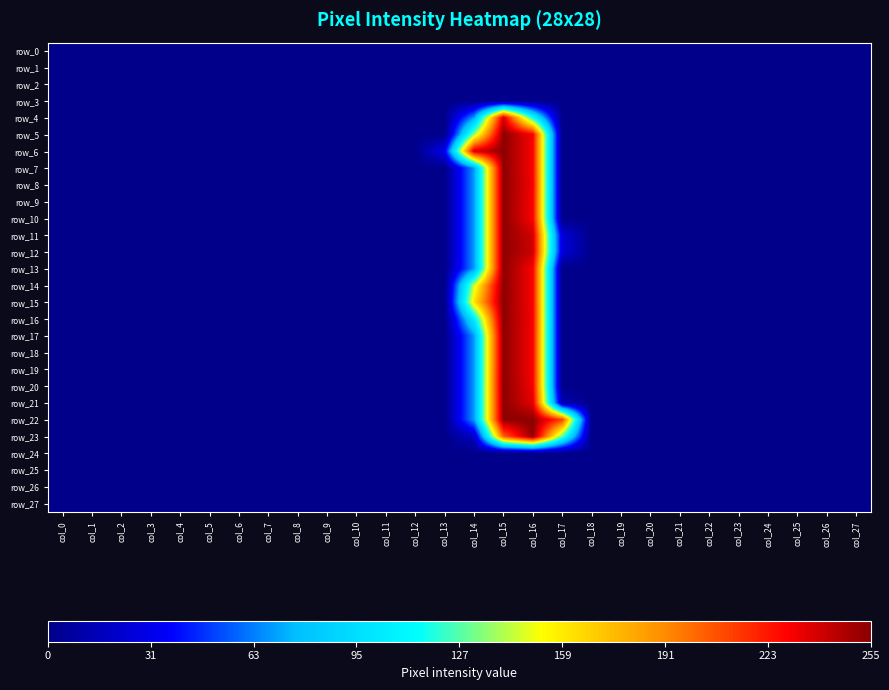

Between col_14 and col_27, which is larger?

col_14